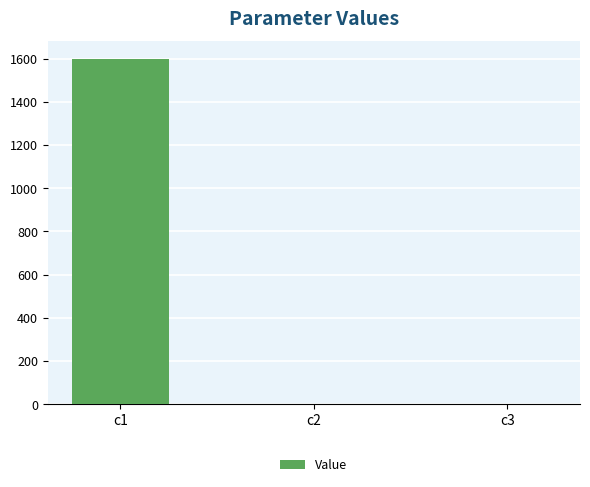

Are the bars horizontal?

No